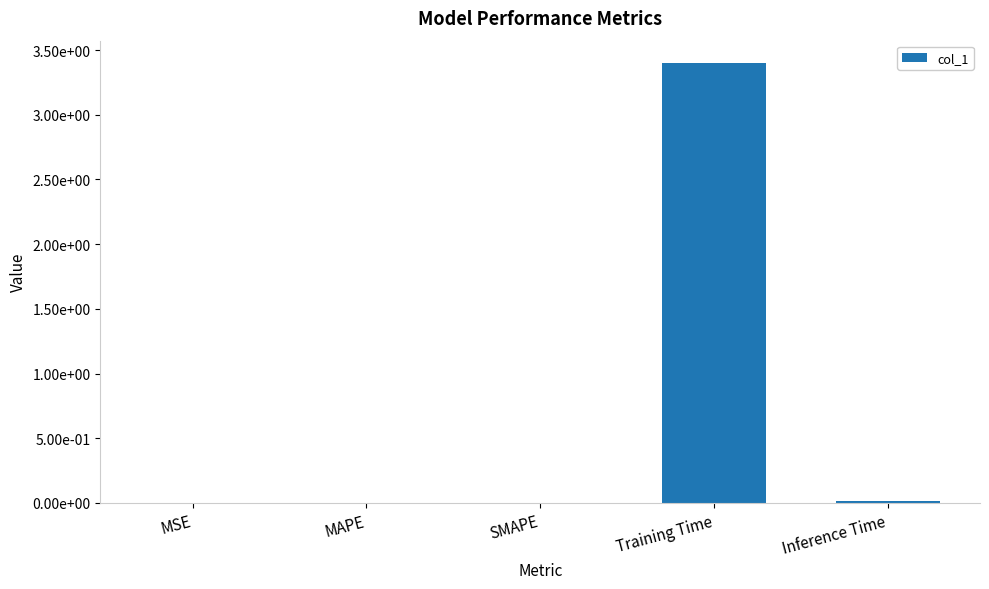

Are the bars horizontal?

No